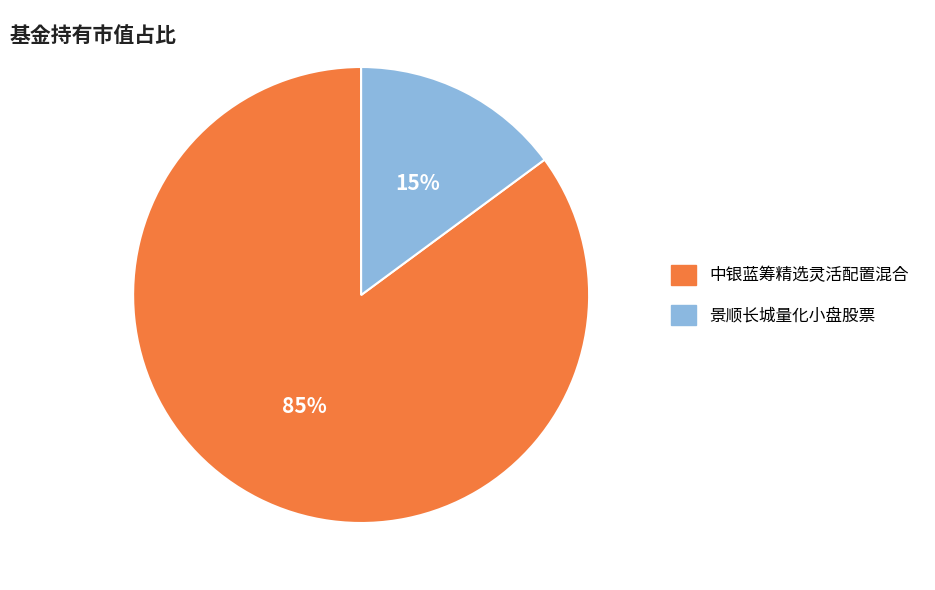

How many slices are in this pie chart?

2